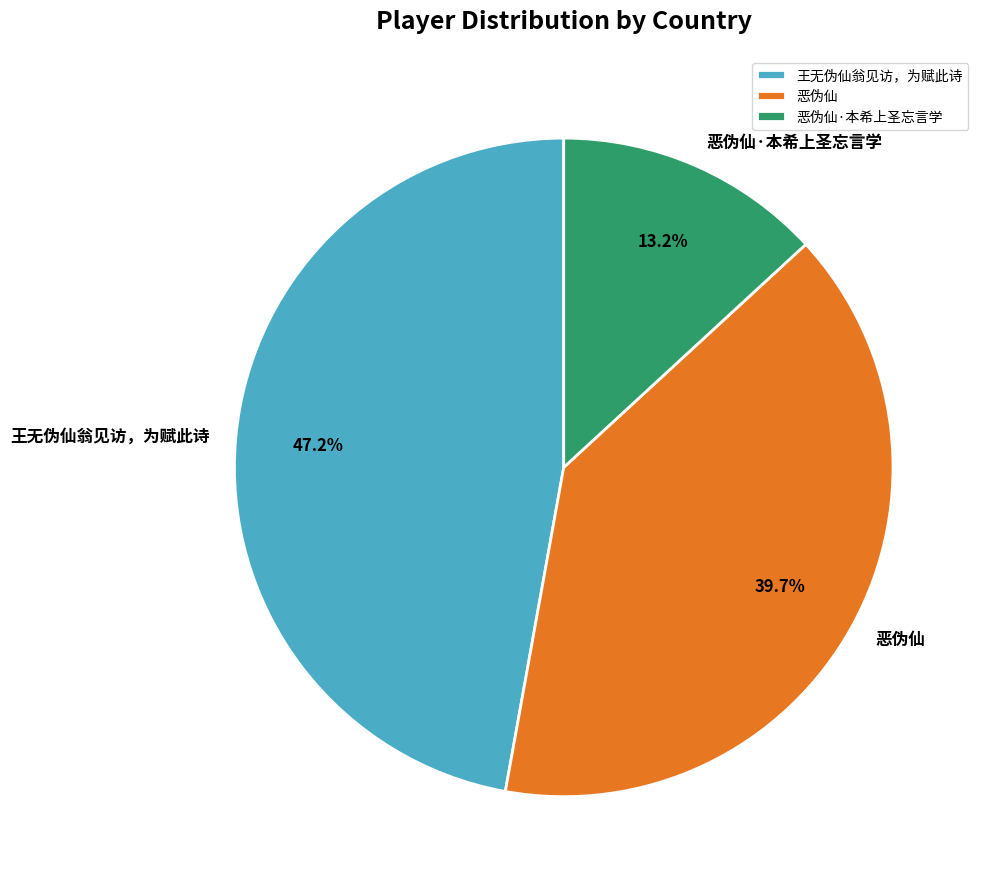

To the nearest percent, what is the combined percentage of 恶伪仙 and 王无伪仙翁见访，为赋此诗?

87%